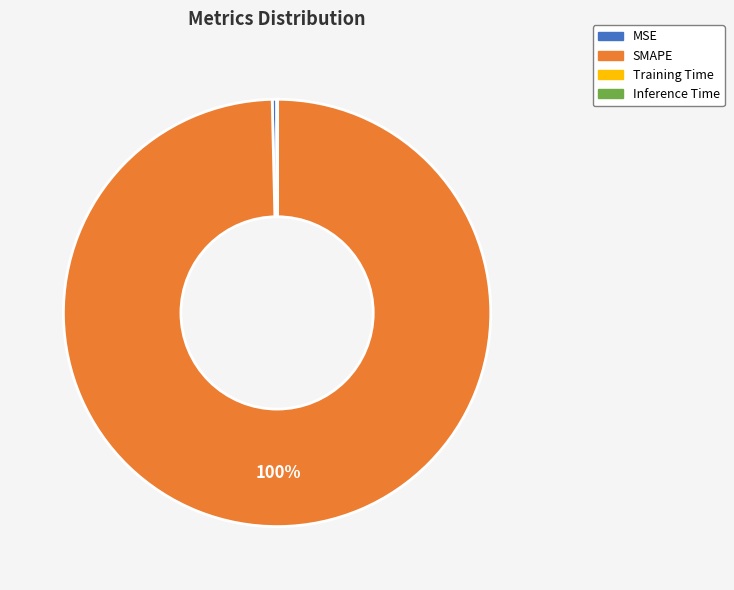

What percentage is the SMAPE slice, to the nearest percent?

100%